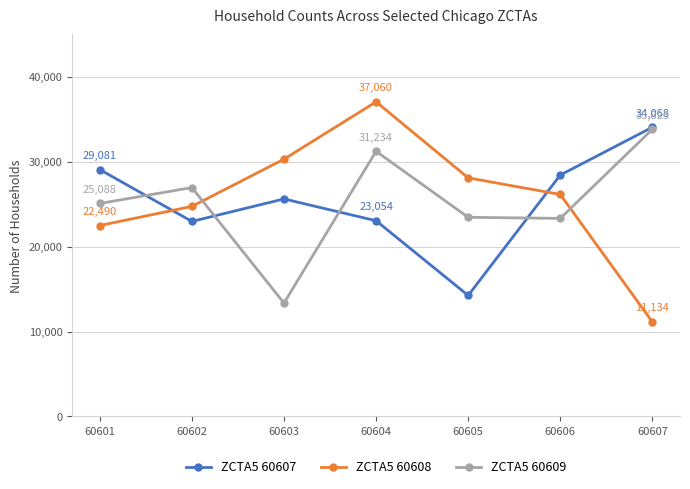

Rank the categories by ZCTA5 60608 value from lowest to highest.

60607, 60601, 60602, 60606, 60605, 60603, 60604